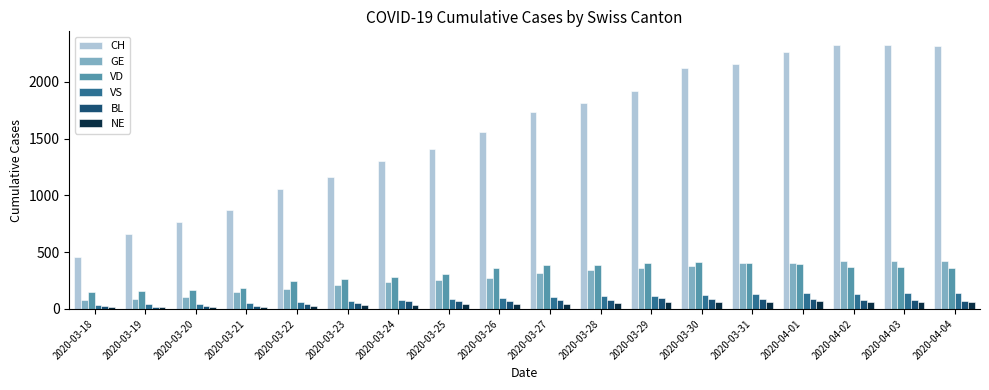

What is the maximum value for CH?

2330